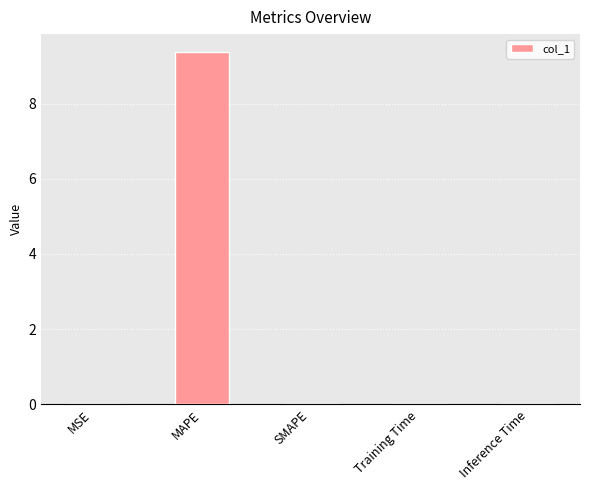

What is the sum of all values?

9.4